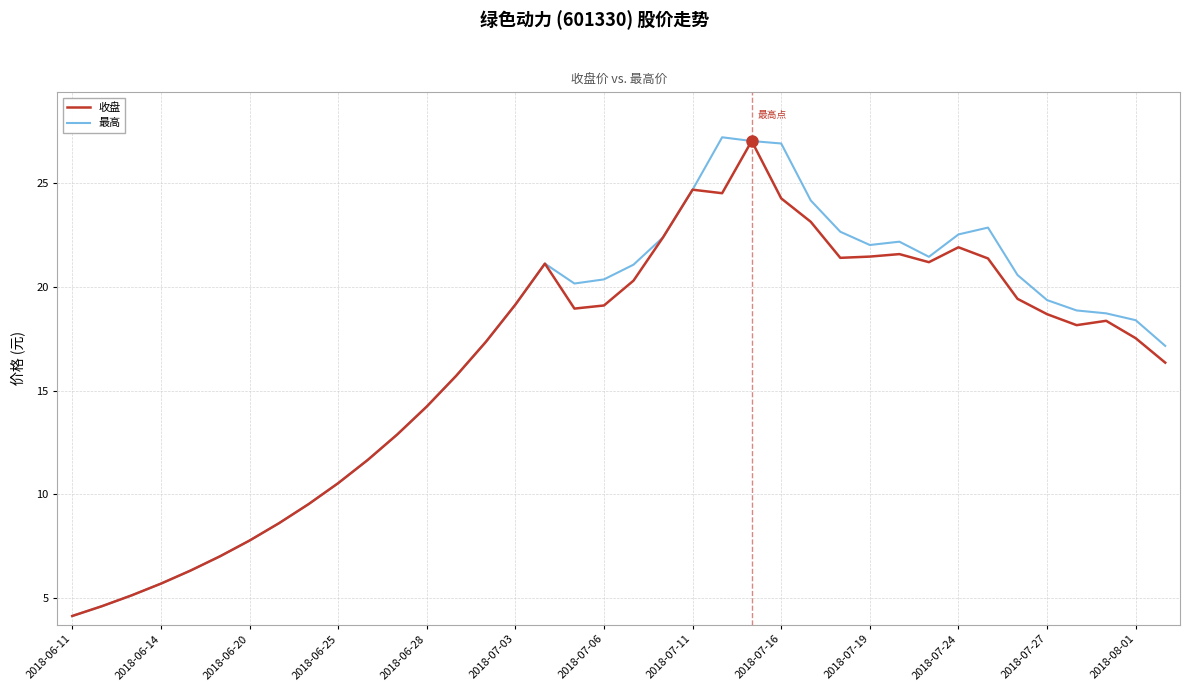

How many lines are shown in the chart?

2